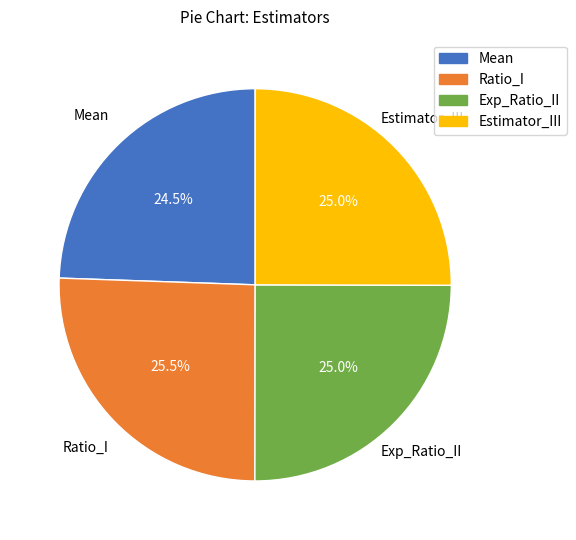

To the nearest percent, what is the difference between the largest and smallest slice percentages?

1%